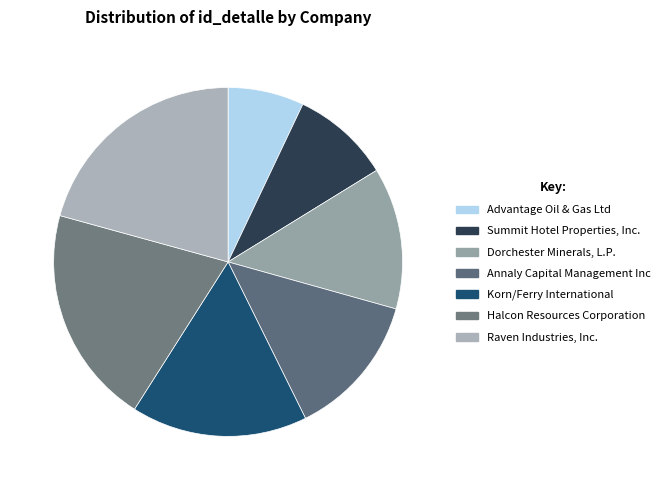

How many slices are in this pie chart?

7